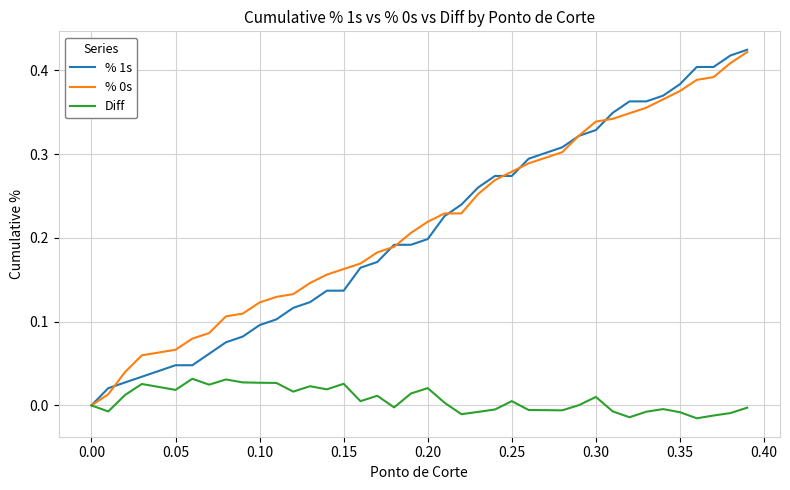

Which series has the widest spread of values?

% 1s